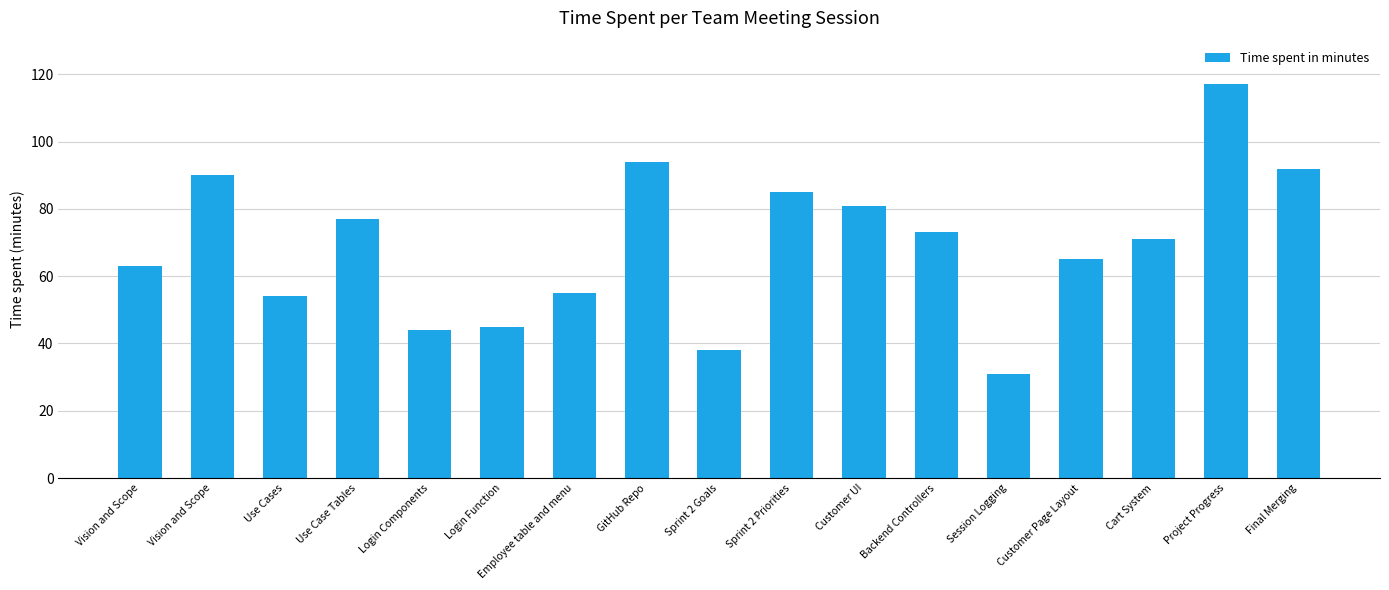

How many bars are there in total?

17